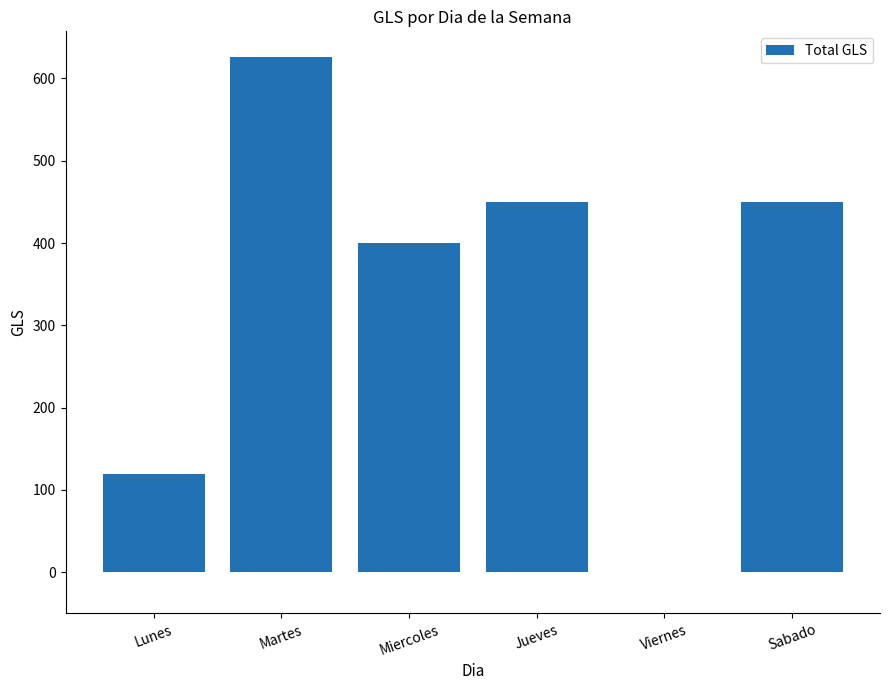

Which category has the highest value across all series?

Martes